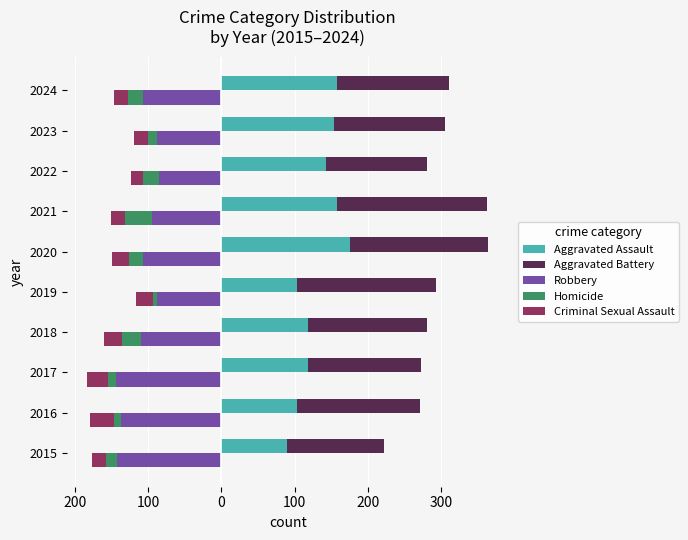

The value of Criminal Sexual Assault at 2022 is -10. True or false?

False